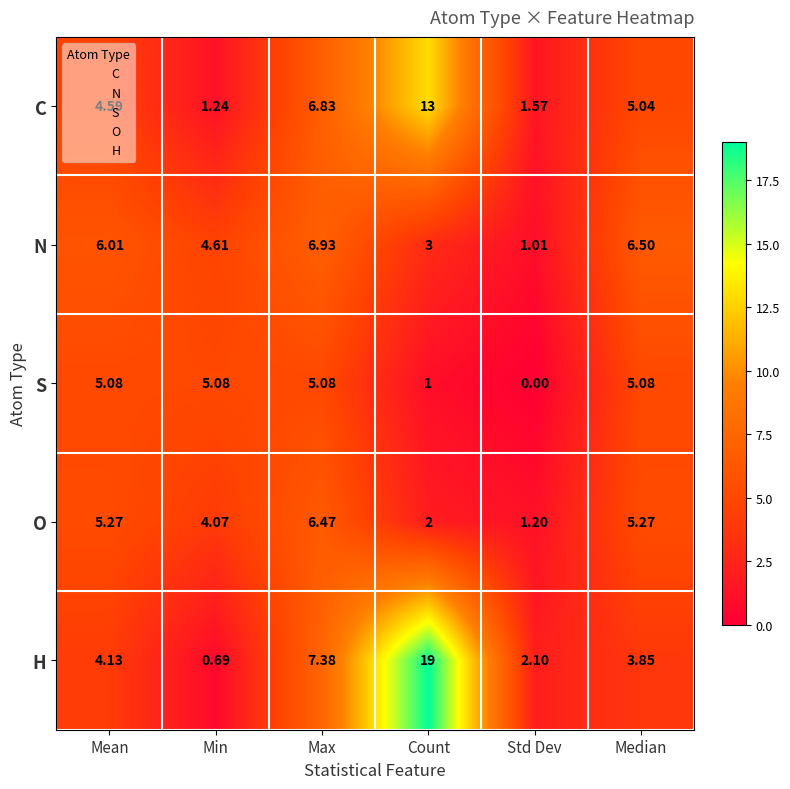

At which label is C closest to 7?

Max